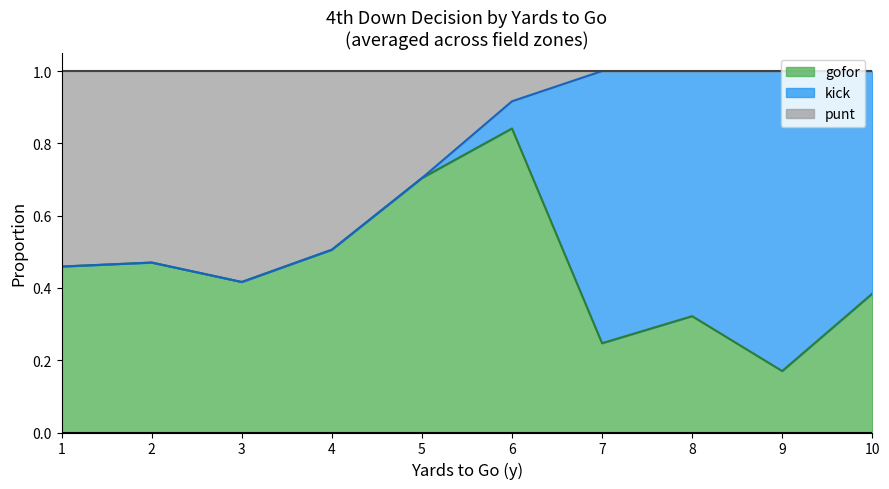

What is the total value across all series at 3?

1.0